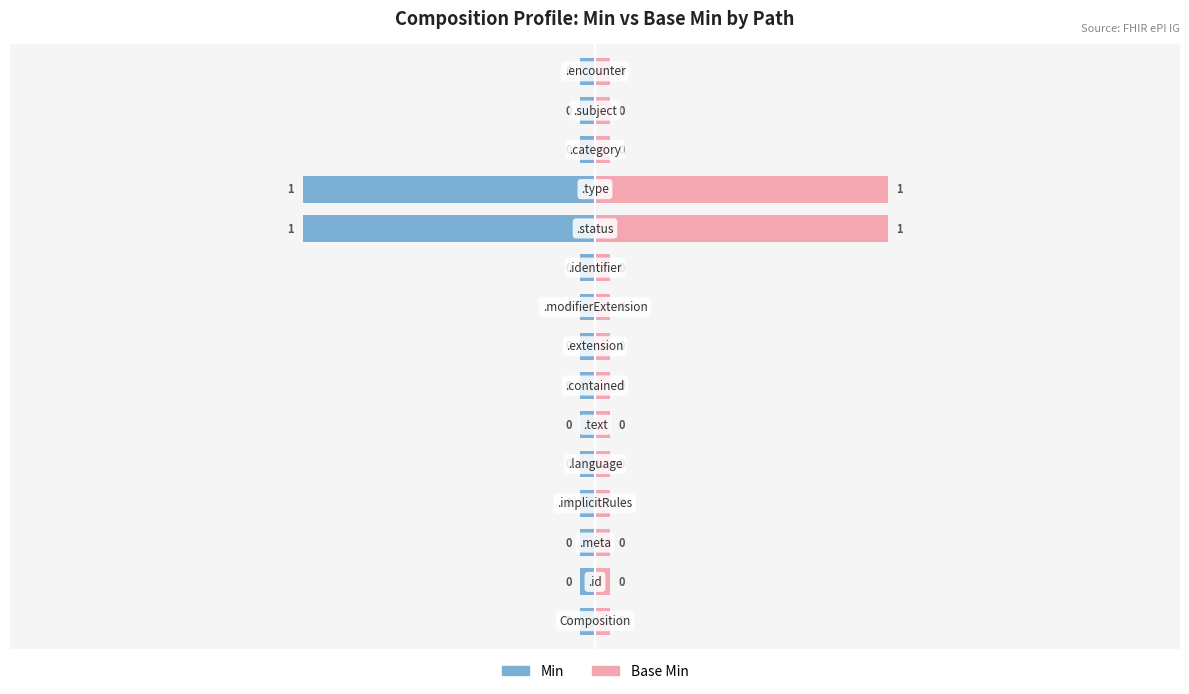

Are the bars horizontal?

Yes